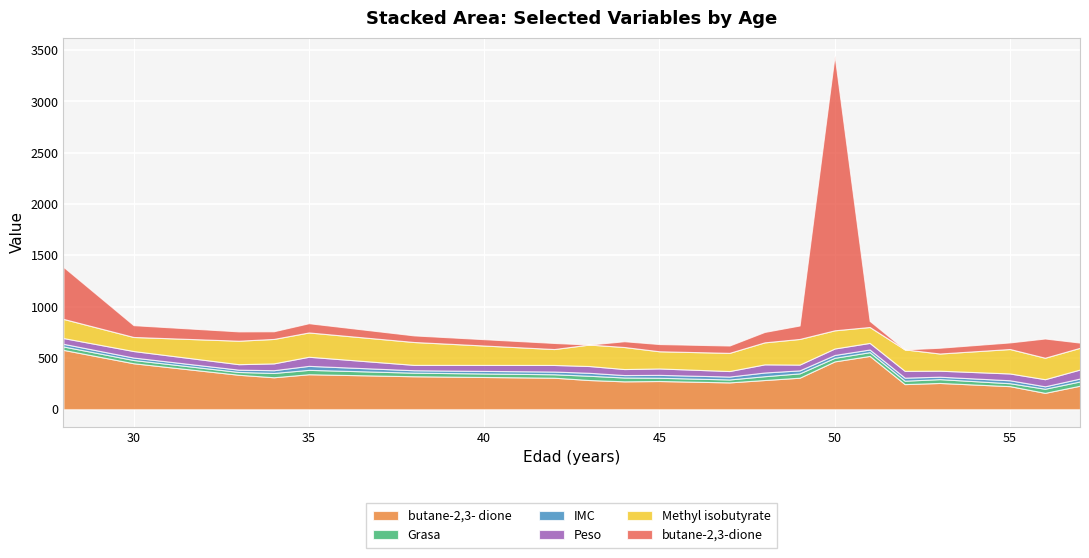

How many categories are shown in the chart?

20